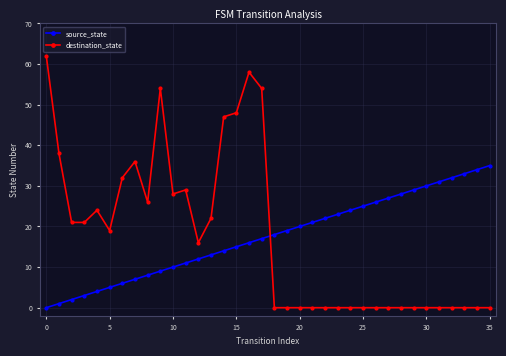

What is the average value of the source_state series?

18